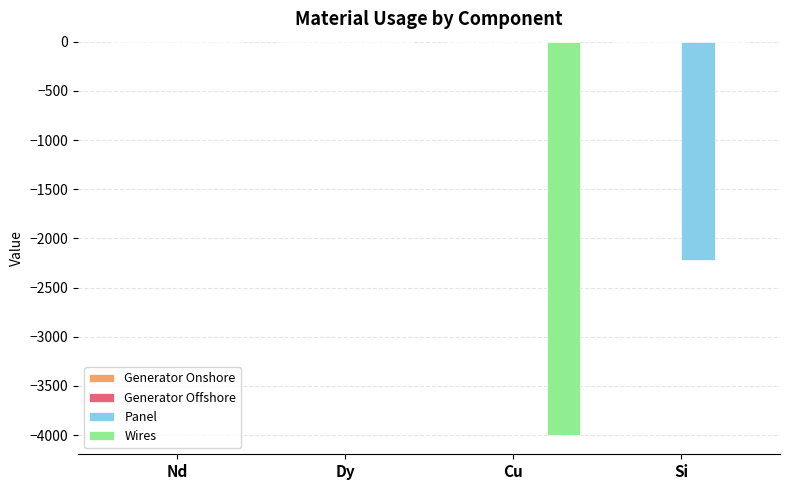

Which series changed the most between Nd and Cu?

Wires